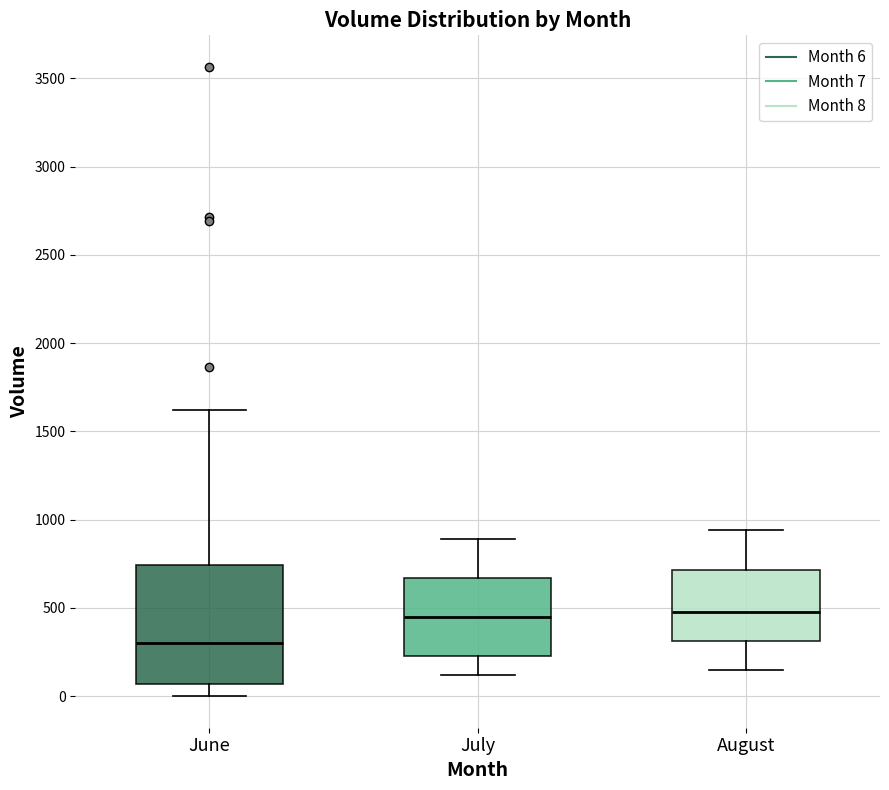

Which box is the tallest, from its lower edge to its upper edge?

June